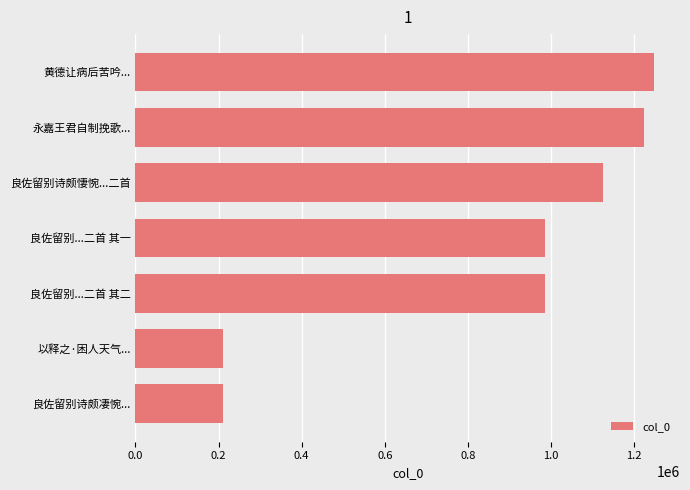

Approximately how many times larger is the value at 黄德让病后苦吟... compared to 永嘉王君自制挽歌...?

1.0